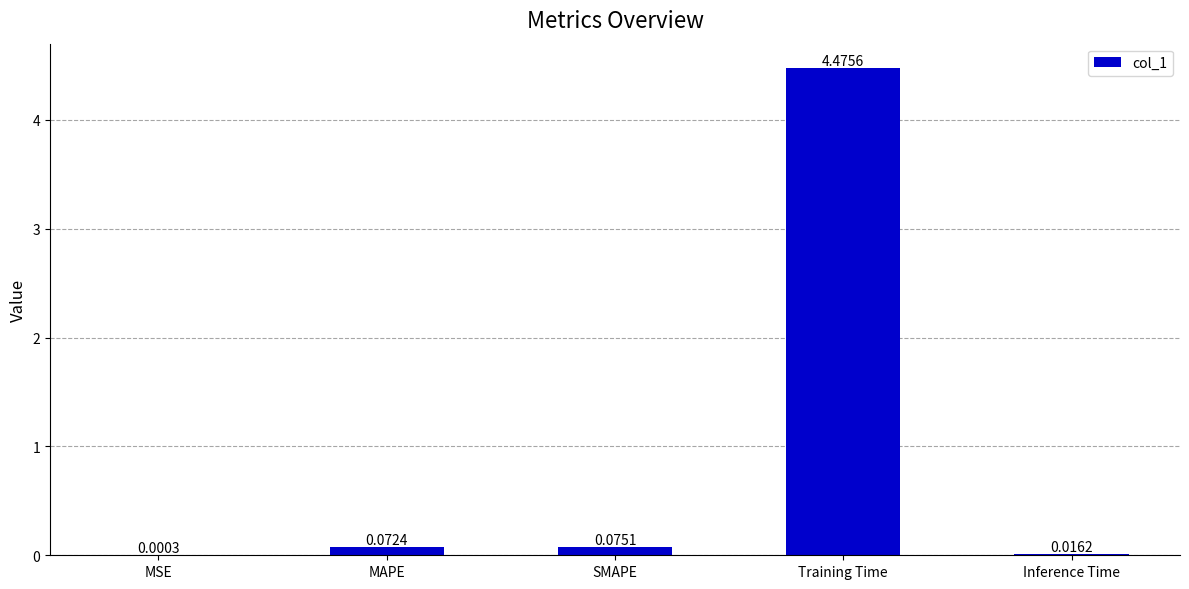

What is the sum of all values?

4.6